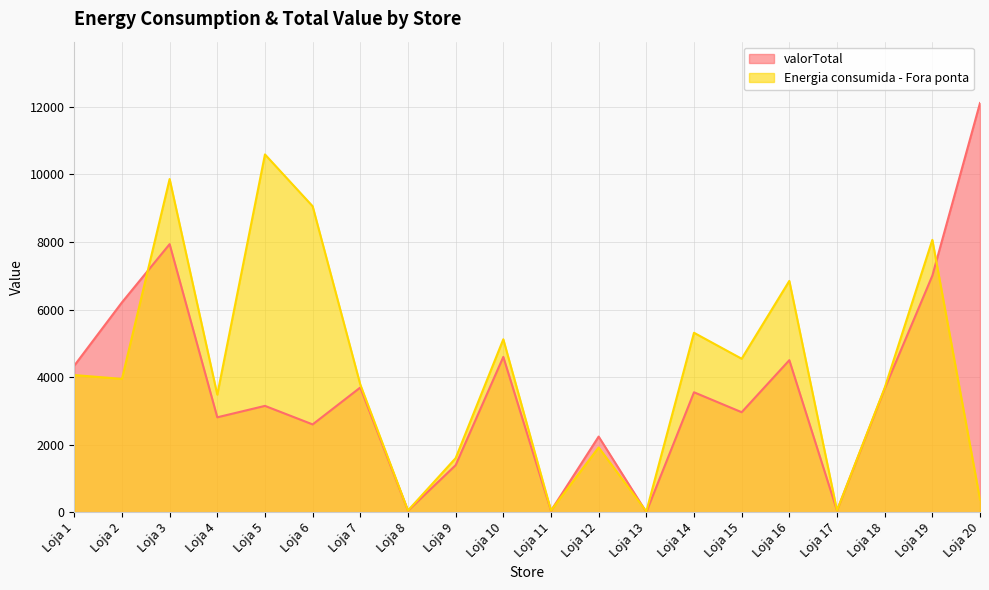

Where is the first local maximum for valorTotal?

Loja 3